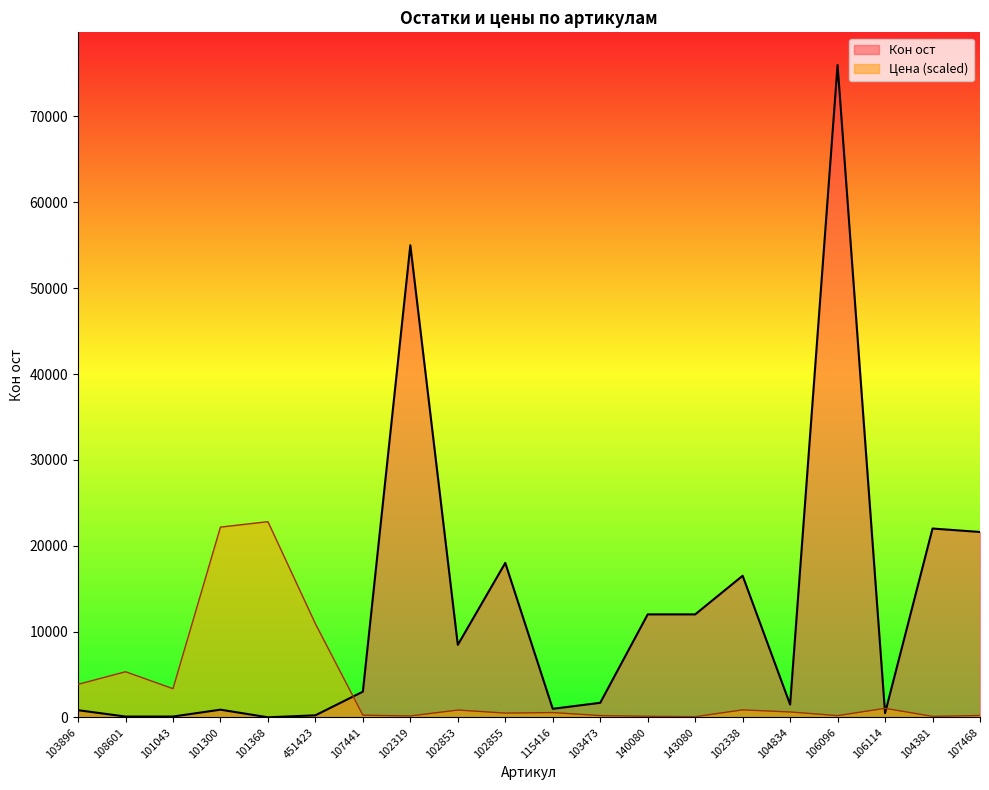

Which category has the lowest value across all series?

101368